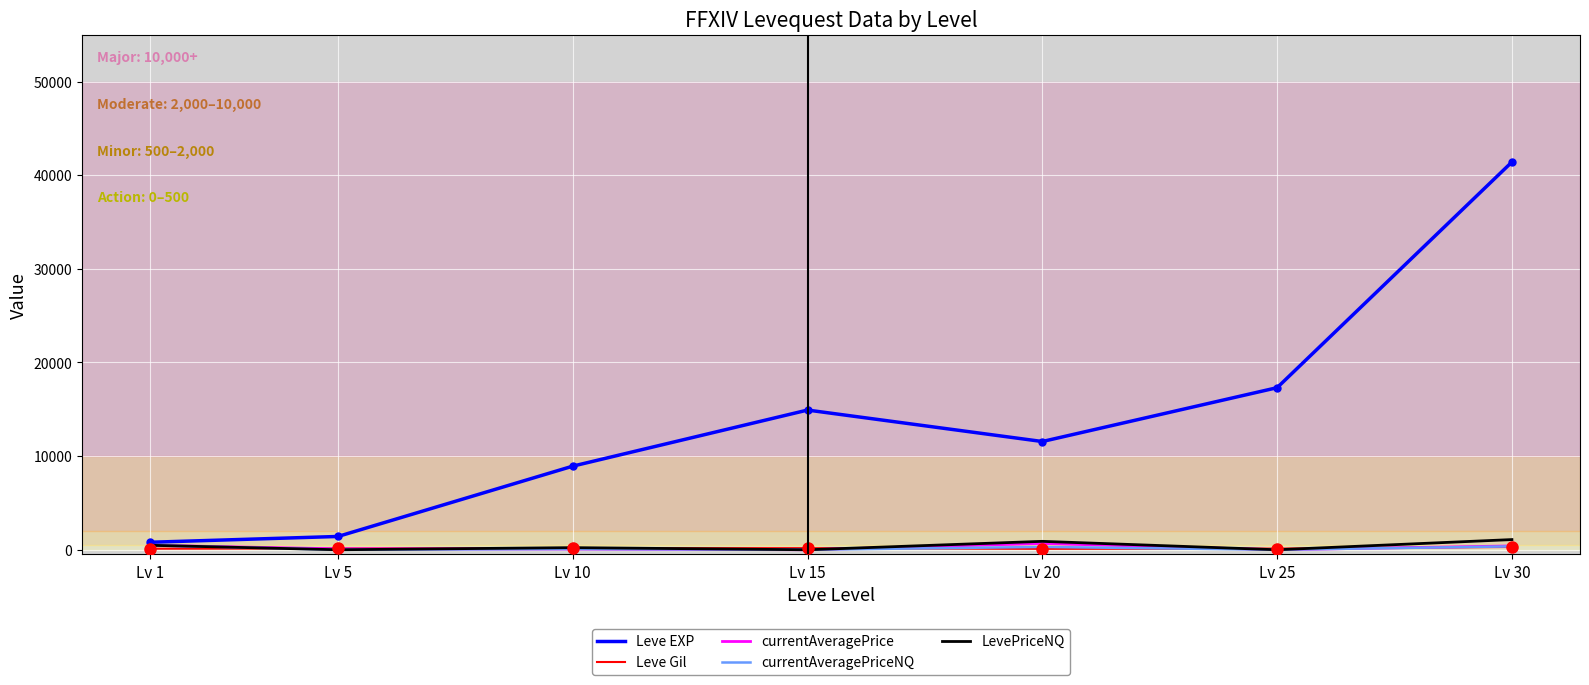

The value of Leve EXP at Lv 25 is 27655.0. True or false?

False